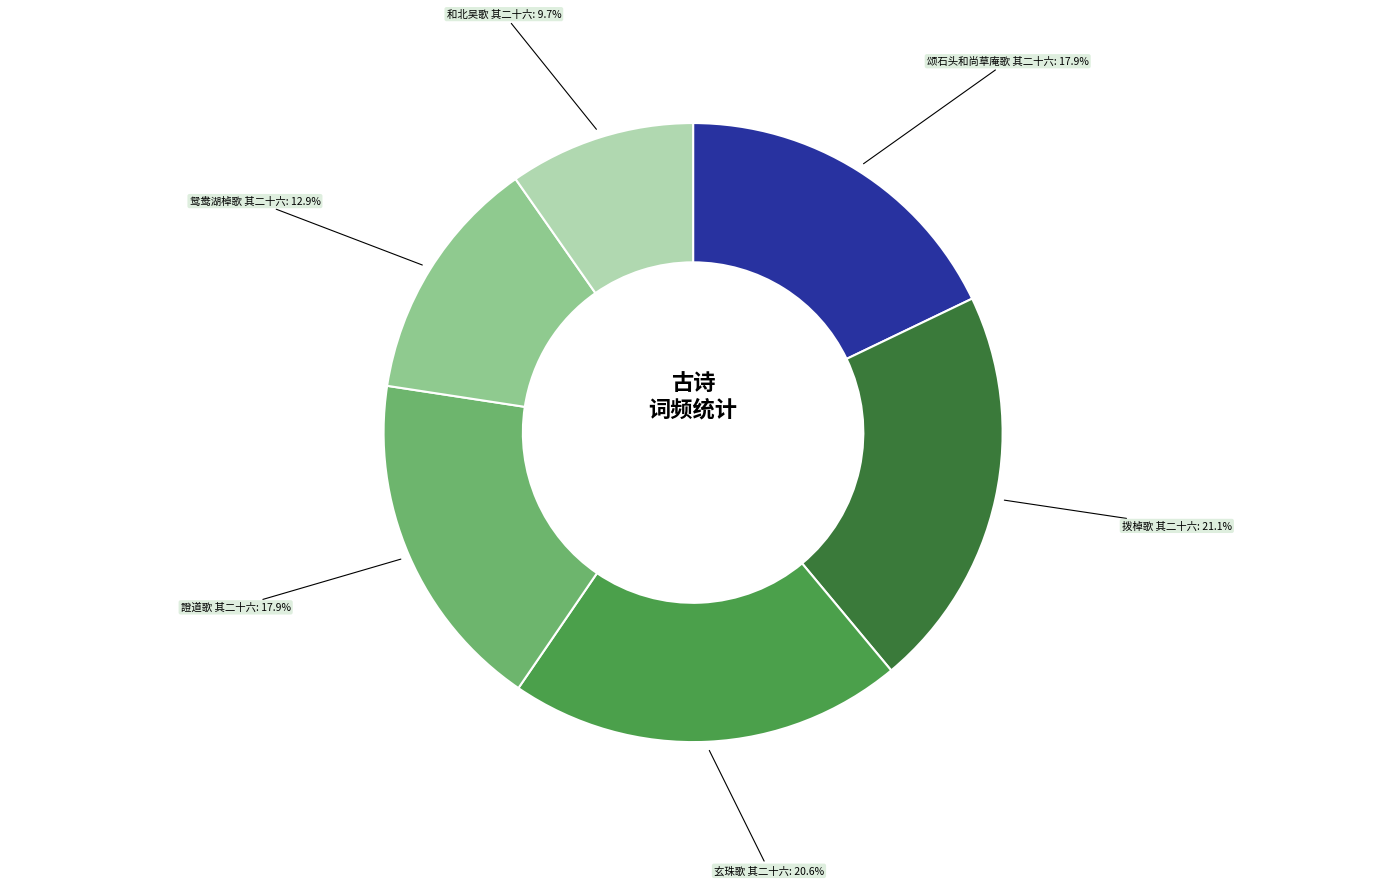

Is there any slice that represents more than half of the pie?

No